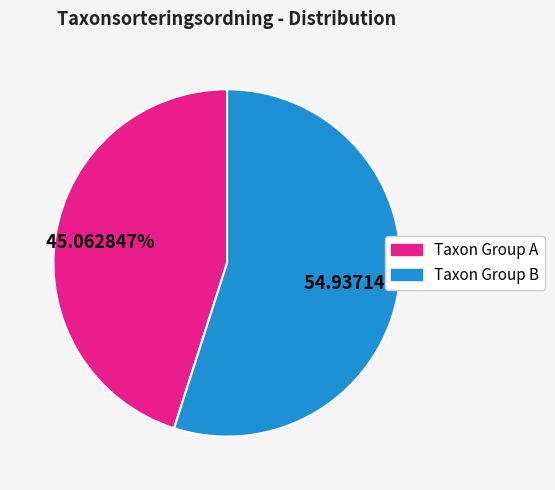

Does any single category account for the majority?

Yes